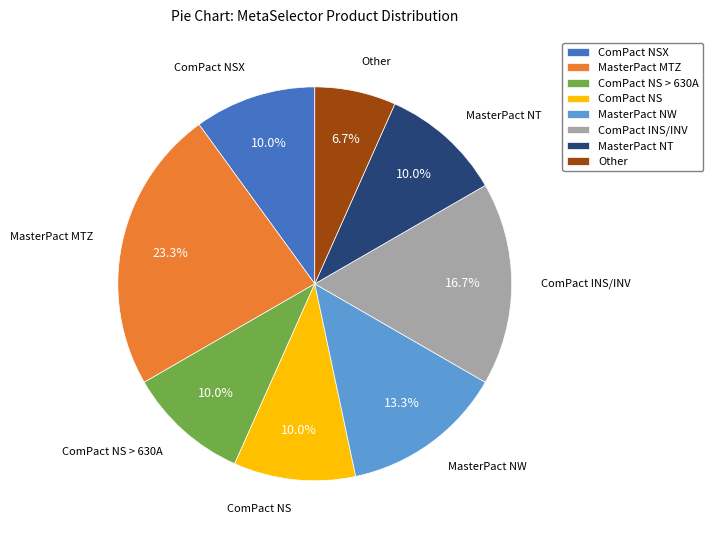

To the nearest percent, what portion does ComPact INS/INV represent?

17%